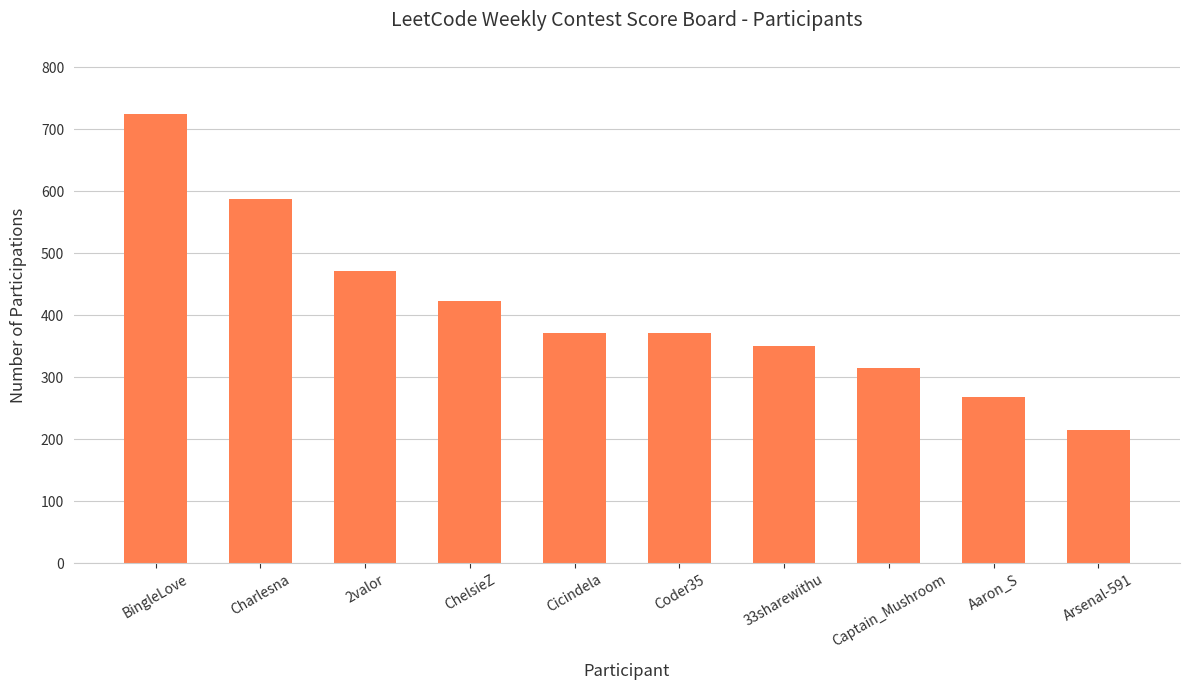

What value does the data have at Cicindela, to the nearest 100?

400